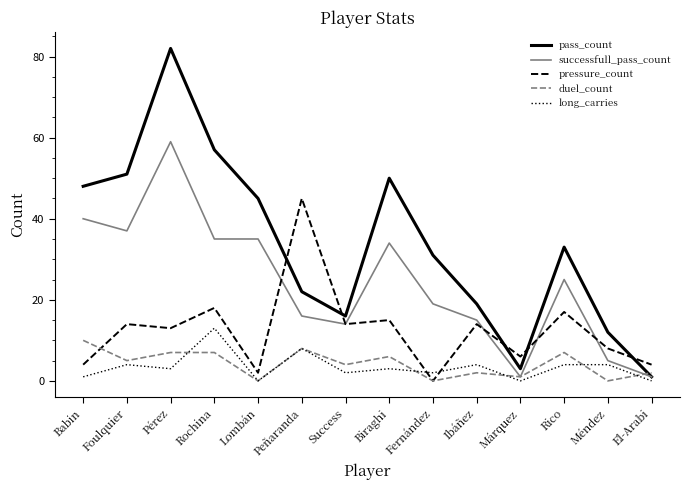

Where is duel_count nearest to the value 5?

Foulquier